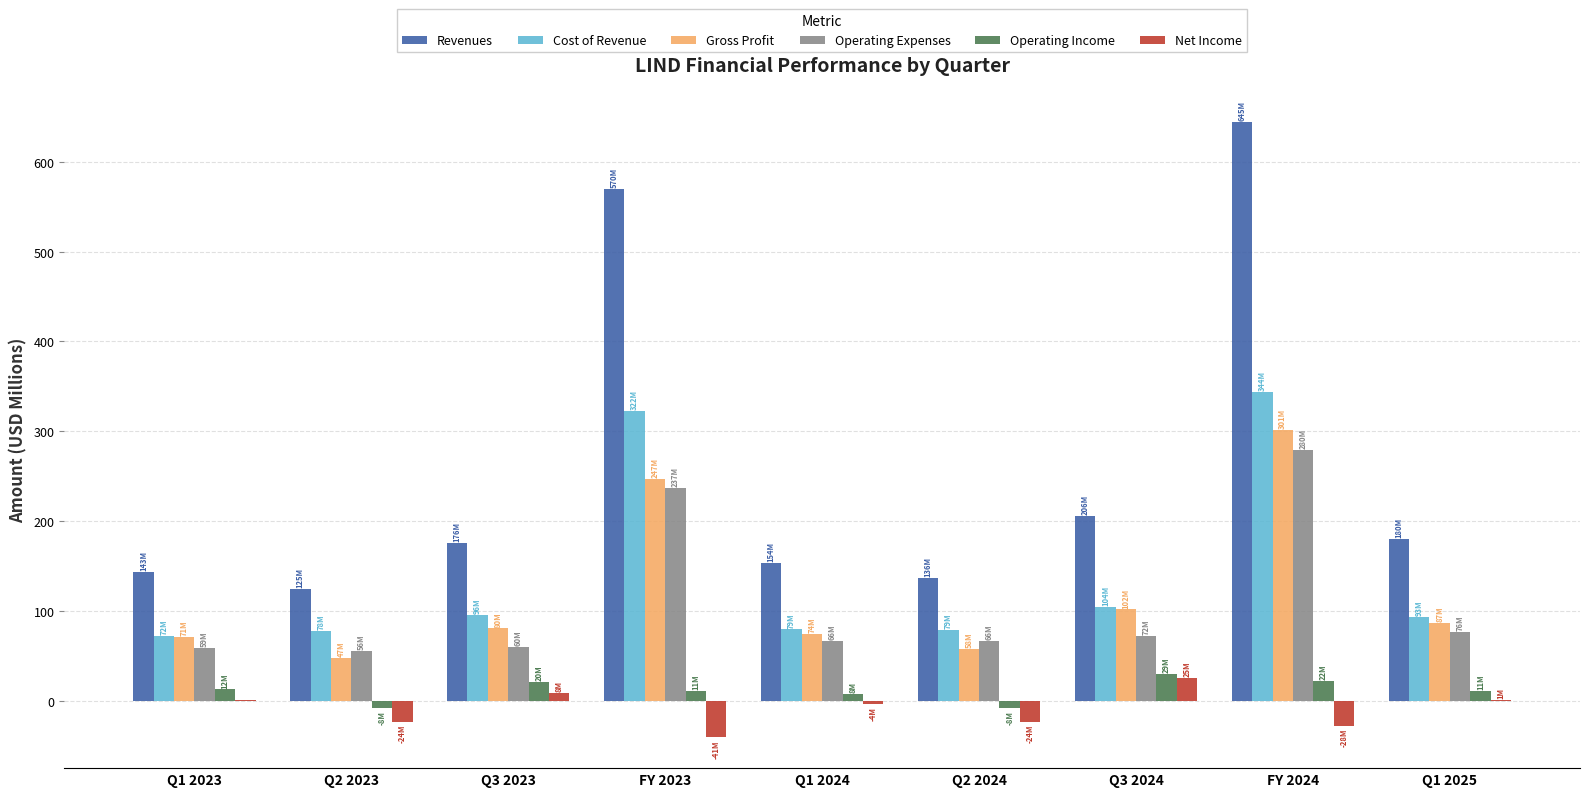

Are the bars horizontal?

No